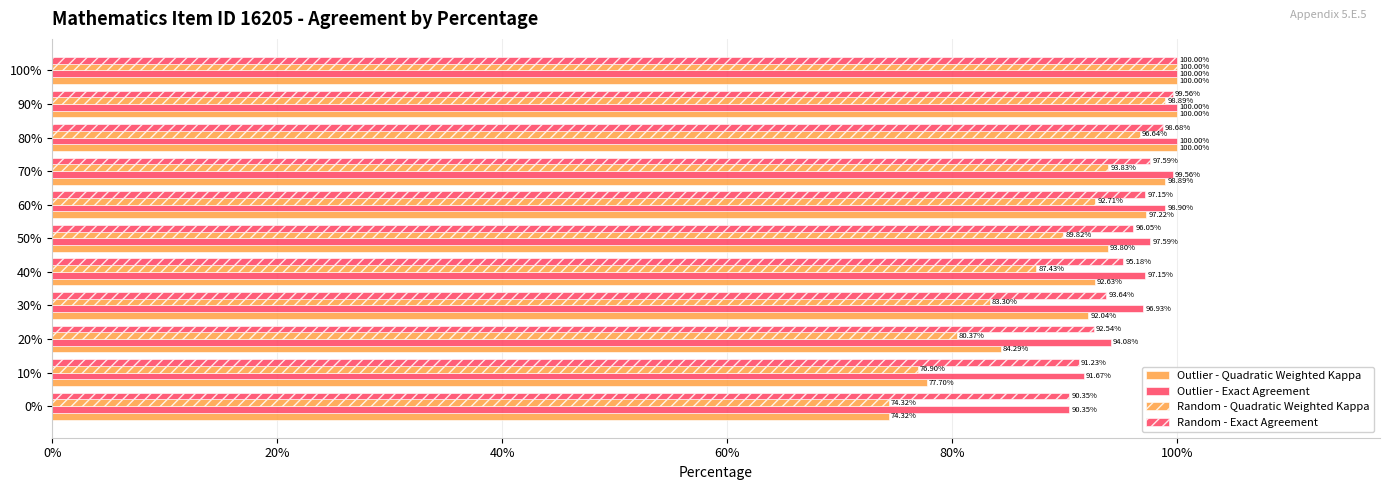

What is the sum of all Random - Exact Agreement values?

10.5